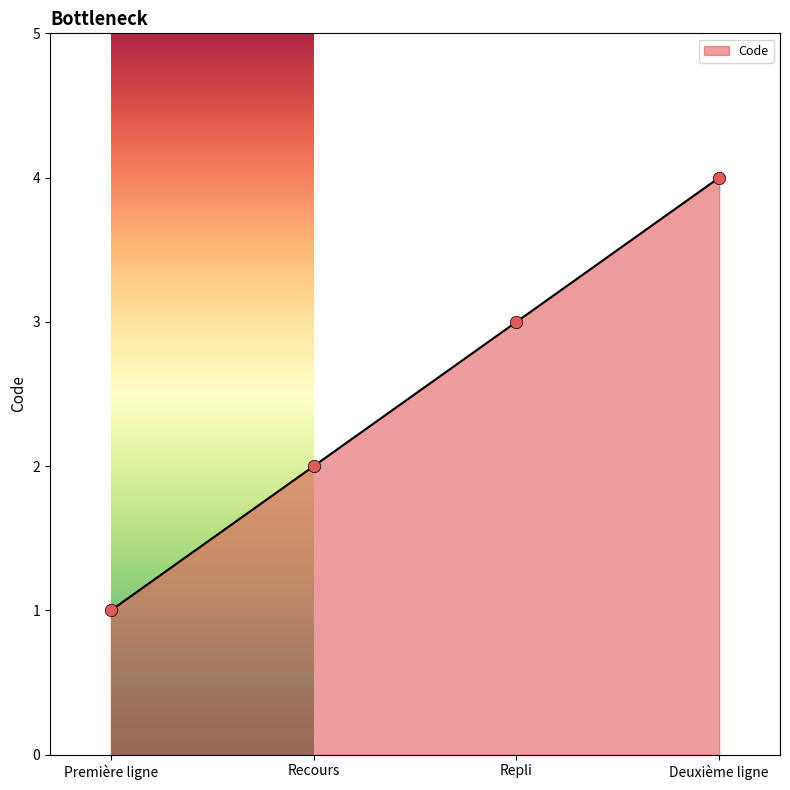

Approximately how many times larger is the value at Recours compared to Première ligne?

2.0